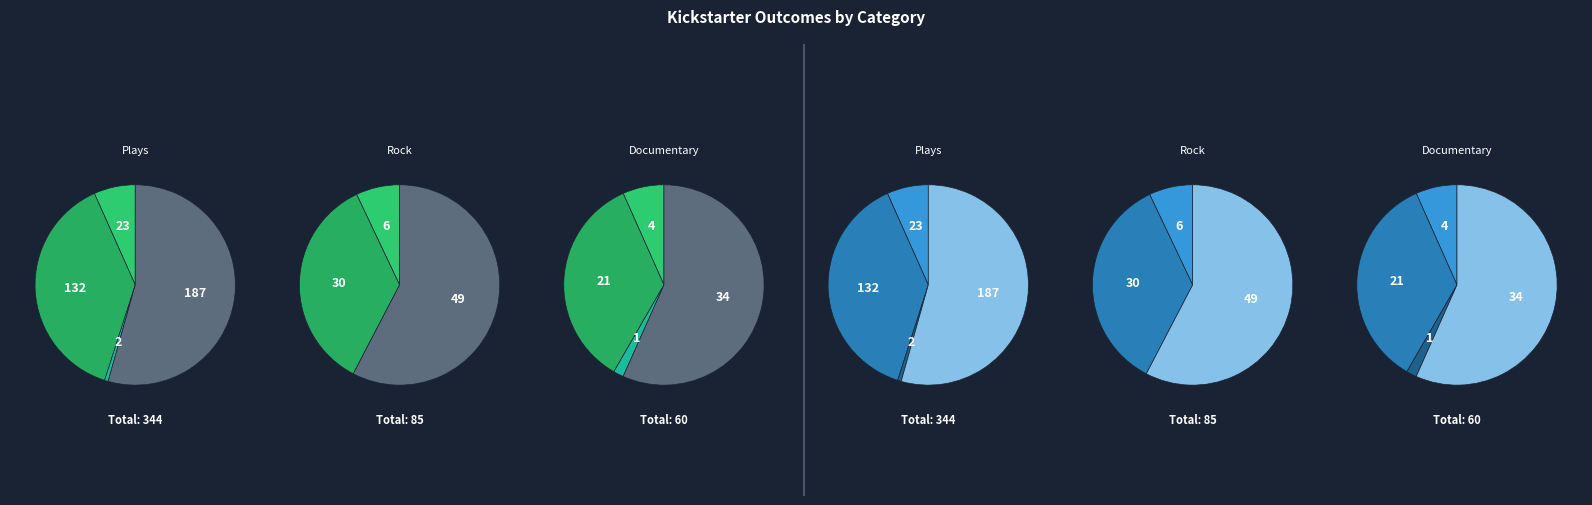

Rank the series by their maximum value, from highest to lowest.

successful, failed, canceled, live